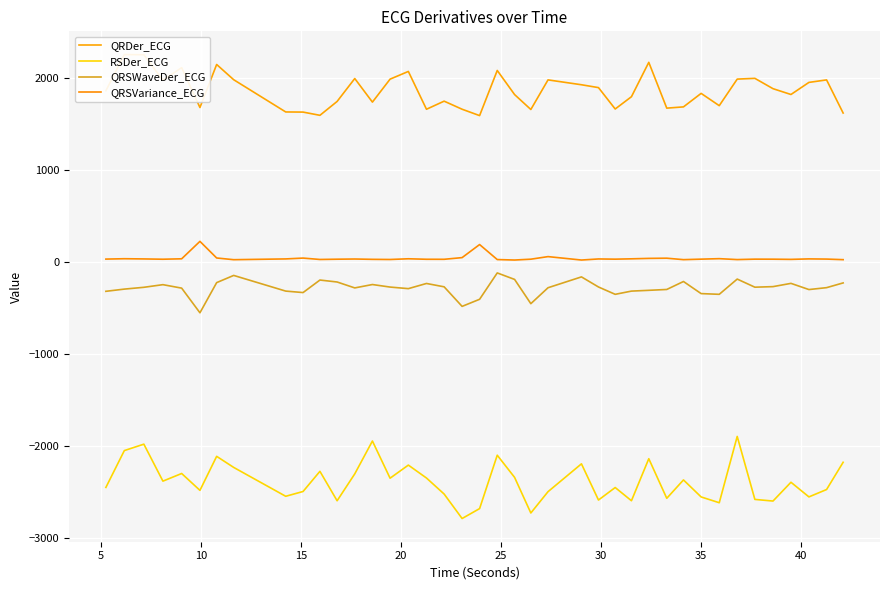

What are all the series names shown in the legend?

QRDer_ECG, RSDer_ECG, QRSWaveDer_ECG, QRSVariance_ECG